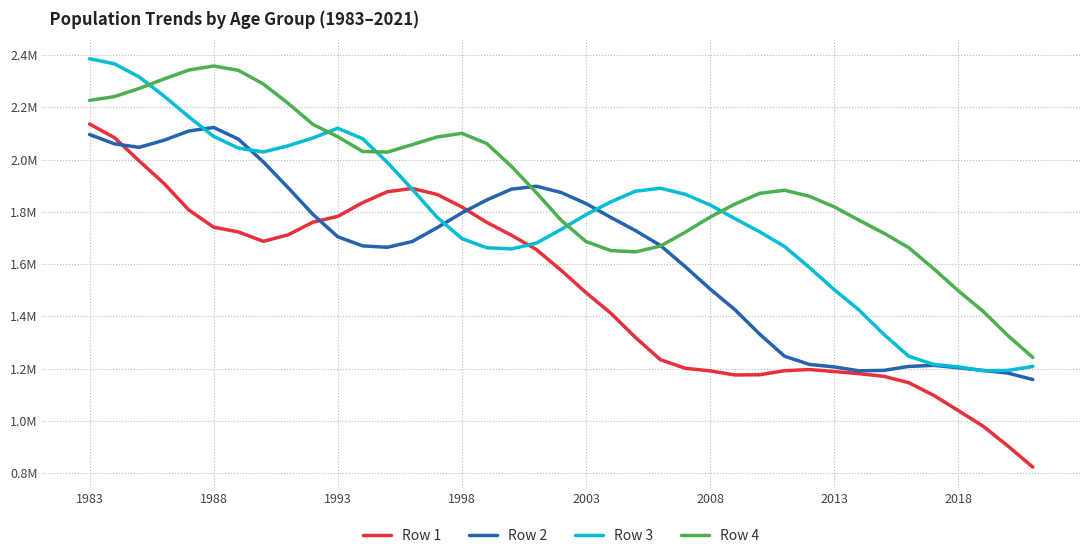

True or false: Row 1 and Row 4 intersect in this chart.

False